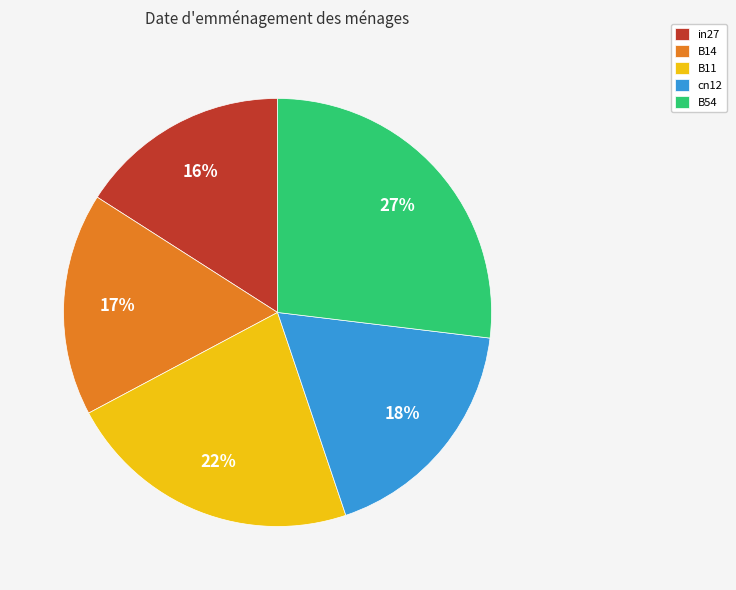

Does B54 account for over 50% of the chart?

No